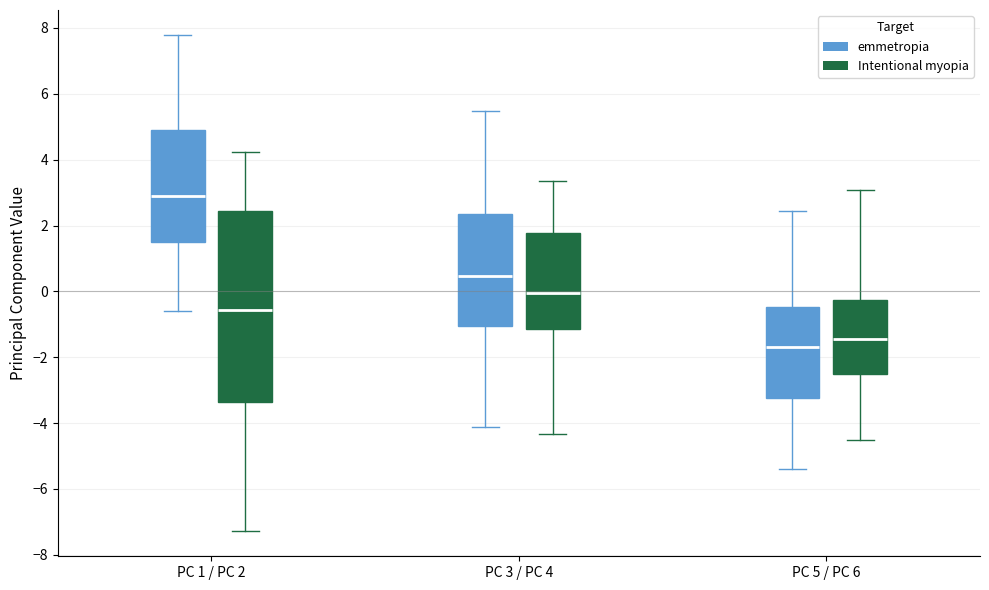

Reading left to right, read every box against the y-axis: the position of its median line, the range the box covers, and the ends of its whiskers. The values are not printed on the chart, so give them approximately, as read against the axis.

PC 1 / PC 2 (emmetropia): median 2.8, box 1.6 to 5.0, whiskers -0.6 to 7.8
PC 1 / PC 2 (Intentional myopia): median -0.6, box -3.4 to 2.4, whiskers -7.2 to 4.2
PC 3 / PC 4 (emmetropia): median 0.4, box -1.0 to 2.4, whiskers -4.2 to 5.4
PC 3 / PC 4 (Intentional myopia): median 0.0, box -1.2 to 1.8, whiskers -4.4 to 3.4
PC 5 / PC 6 (emmetropia): median -1.6, box -3.2 to -0.4, whiskers -5.4 to 2.4
PC 5 / PC 6 (Intentional myopia): median -1.4, box -2.4 to -0.2, whiskers -4.6 to 3.0